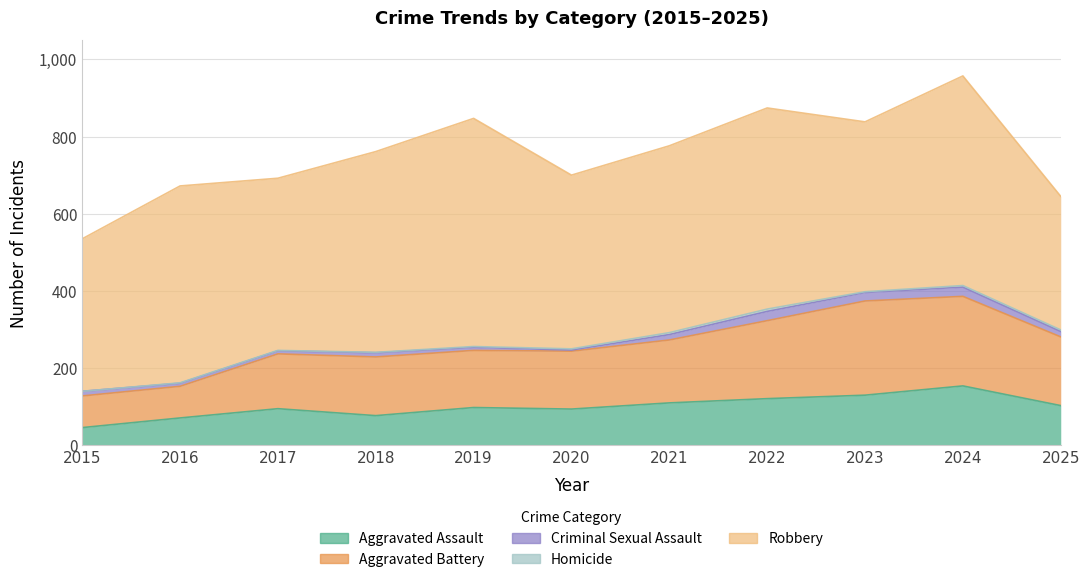

True or false: Aggravated Battery and Homicide intersect in this chart.

False